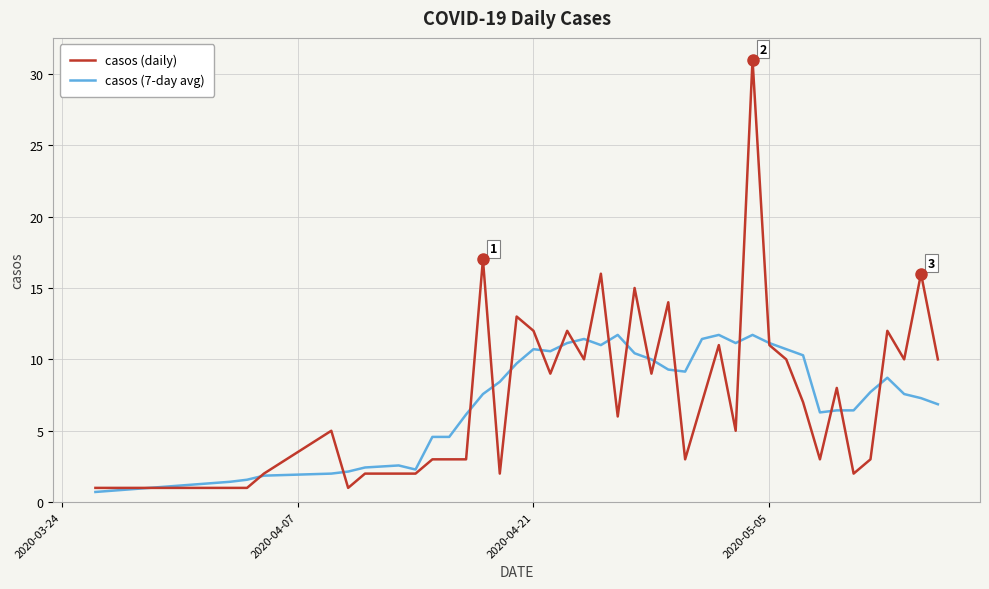

How many intersections are there between casos (daily) and casos (7-day avg)?

20